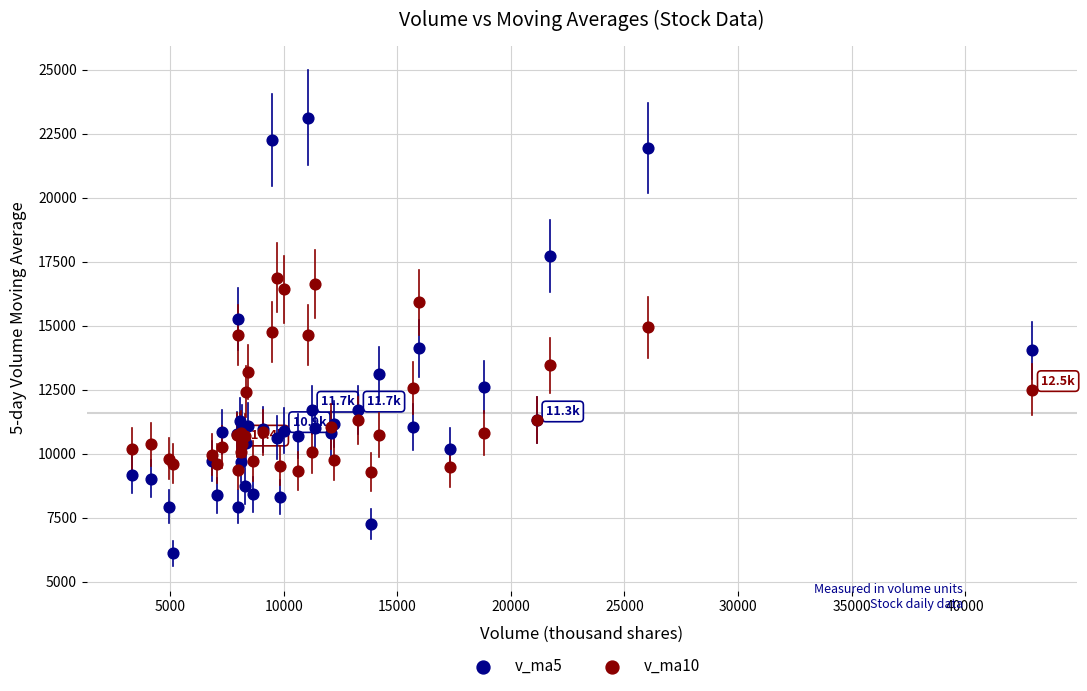

What is the X range (max minus min) for the scatter plot?

39636.4